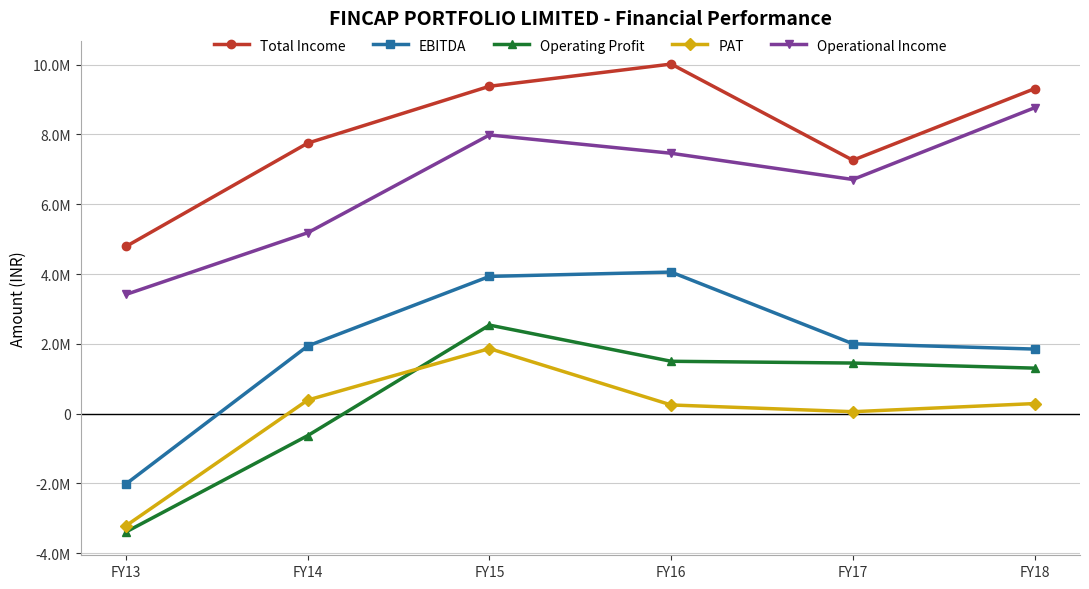

True or false: Total Income and PAT intersect in this chart.

False